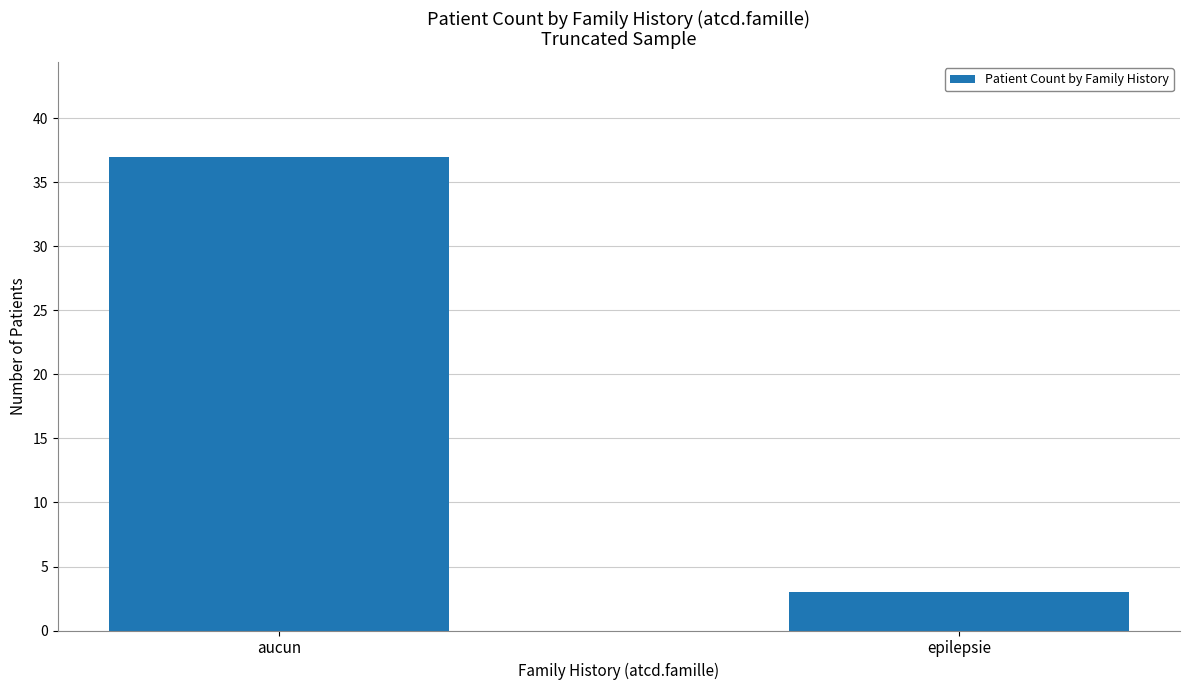

How many values are below 37?

1